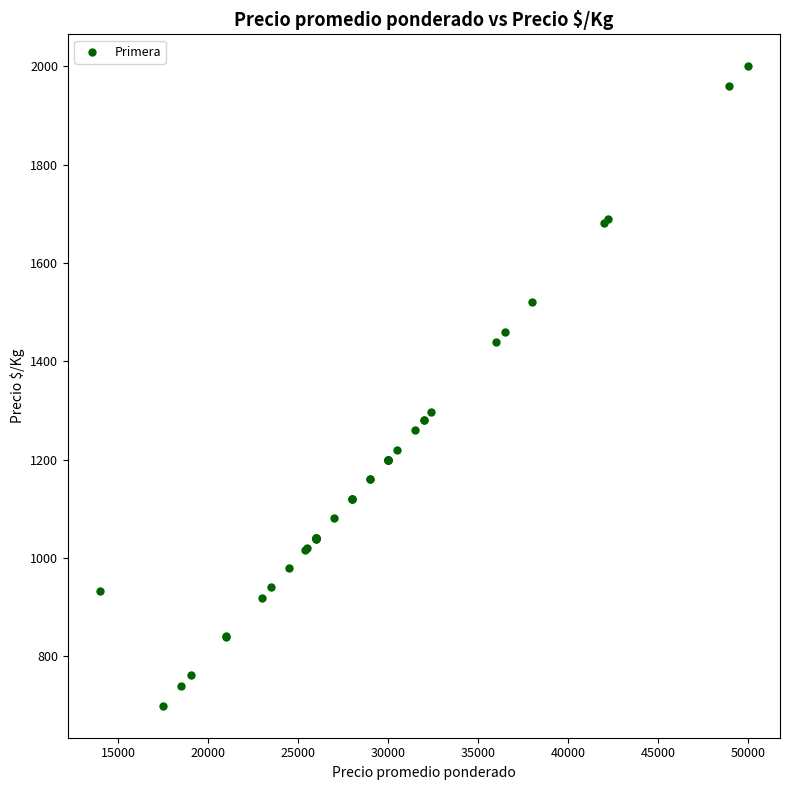

What Y value in the scatter plot is closest to 1349?

1296